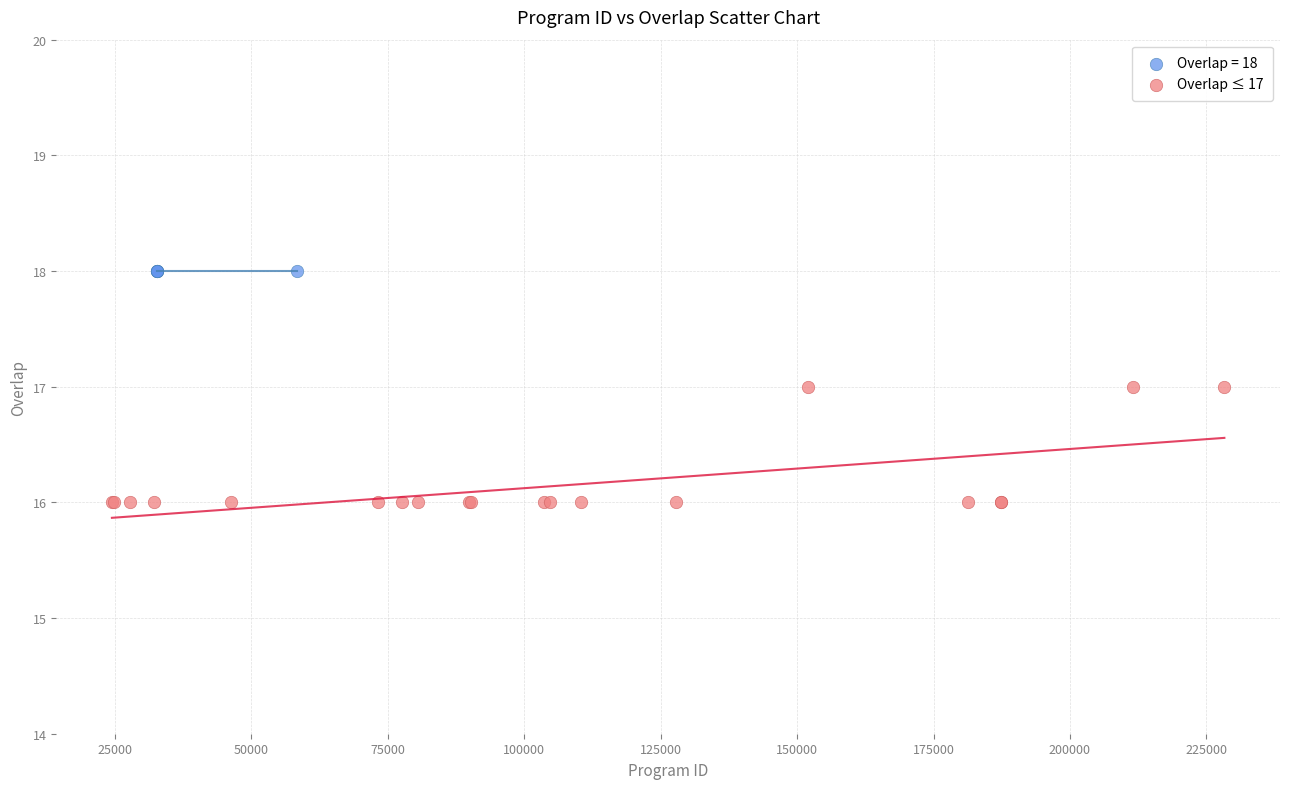

Which series reaches the maximum Y coordinate?

Overlap = 18